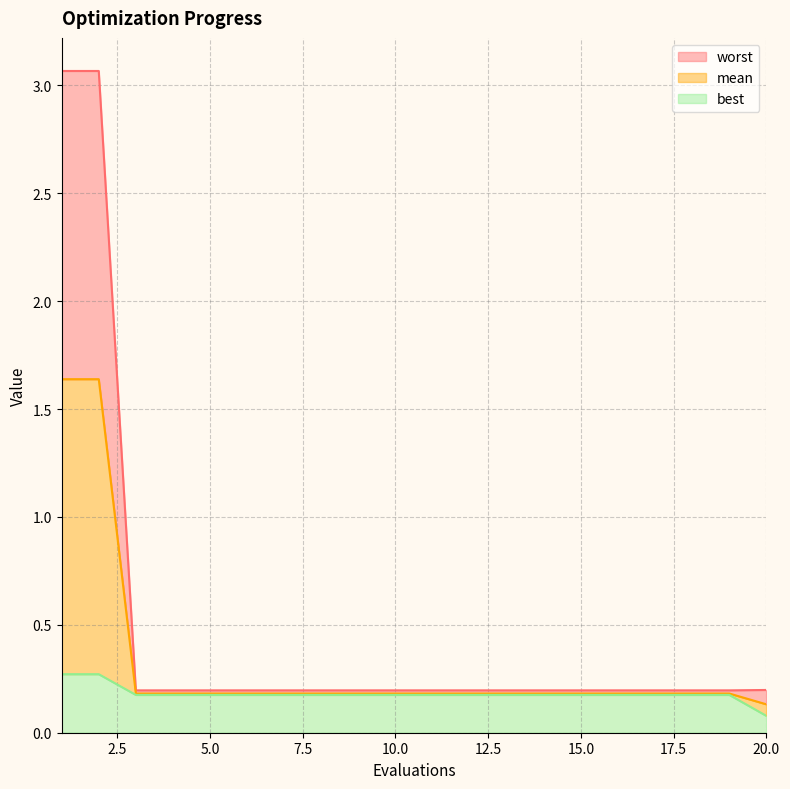

What is the sum of the best values at 7 and 6?

0.4